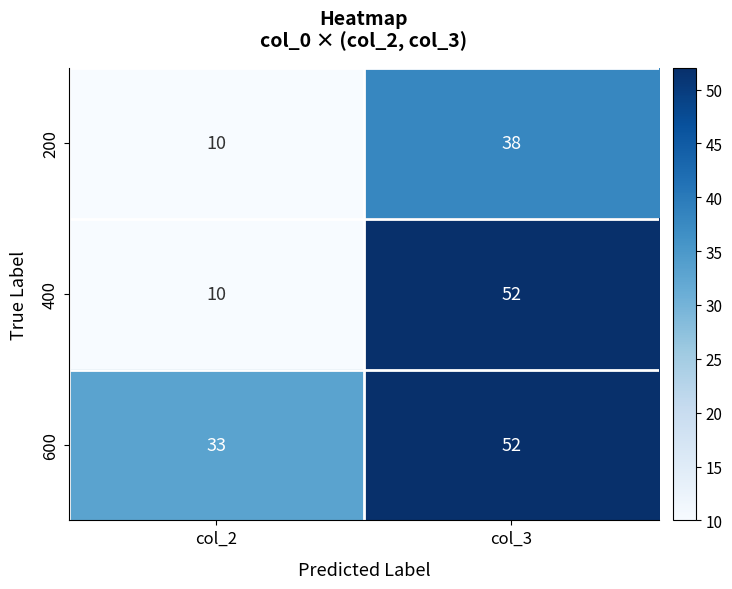

The 200 series shows 38 at col_3. True or false?

True